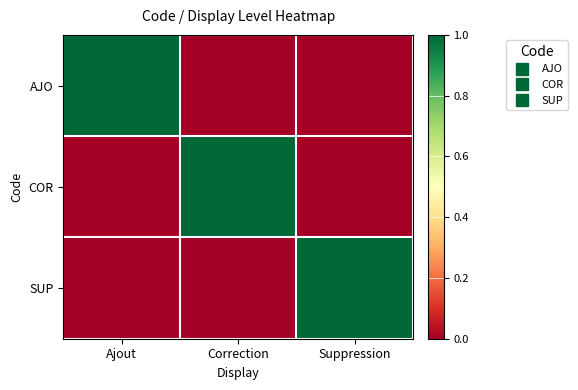

Which label corresponds to the largest value in the chart?

Ajout